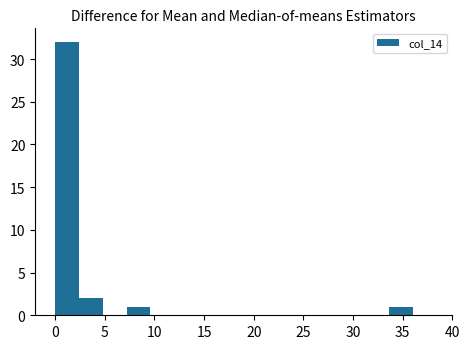

Reading left to right, transcribe this chart: for each bar, give the range it covers on the x-axis and its height. Neither the bar edges nor the heights are printed on the chart, so give them approximately, as read against the axes.

0.0 to 2.4: 32
2.4 to 4.8: 2
4.8 to 7.2: 0
7.2 to 9.6: 1
9.6 to 12.0: 0
12.0 to 14.4: 0
14.4 to 16.8: 0
16.8 to 19.2: 0
19.2 to 21.6: 0
21.6 to 24.0: 0
24.0 to 26.4: 0
26.4 to 28.8: 0
28.8 to 31.2: 0
31.2 to 33.6: 0
33.6 to 36.0: 1